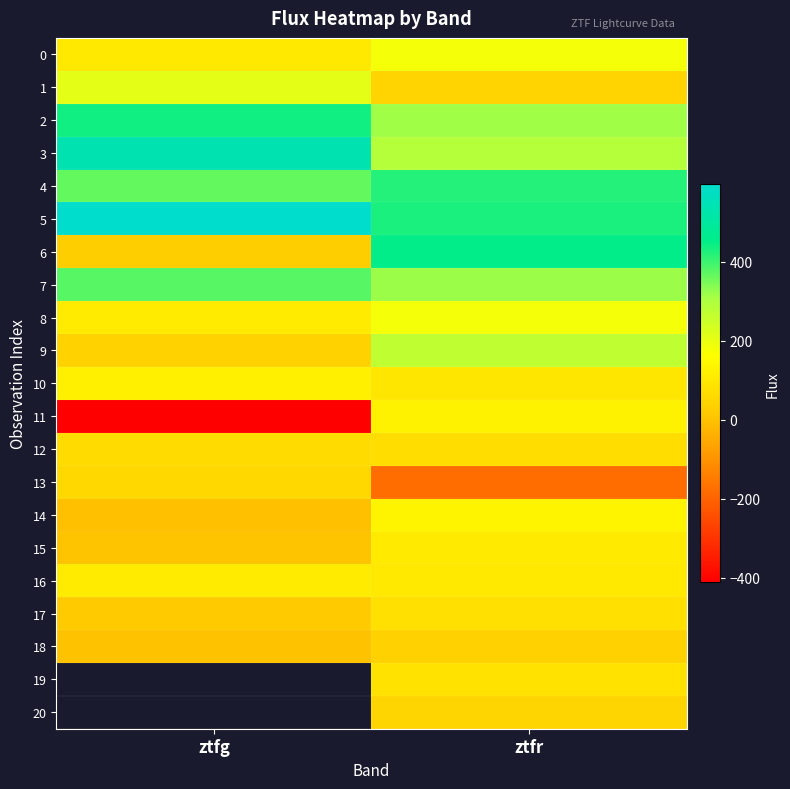

What is the approximate value of 11 at ztfr?

129.0